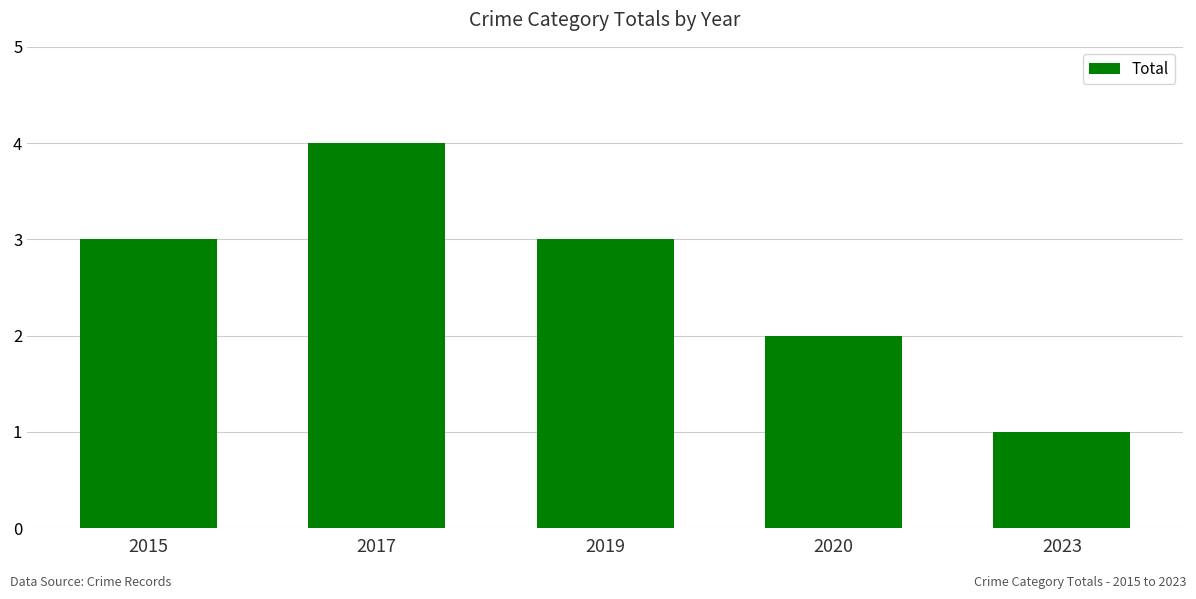

Approximately how many times larger is the value at 2020 compared to 2023?

2.0